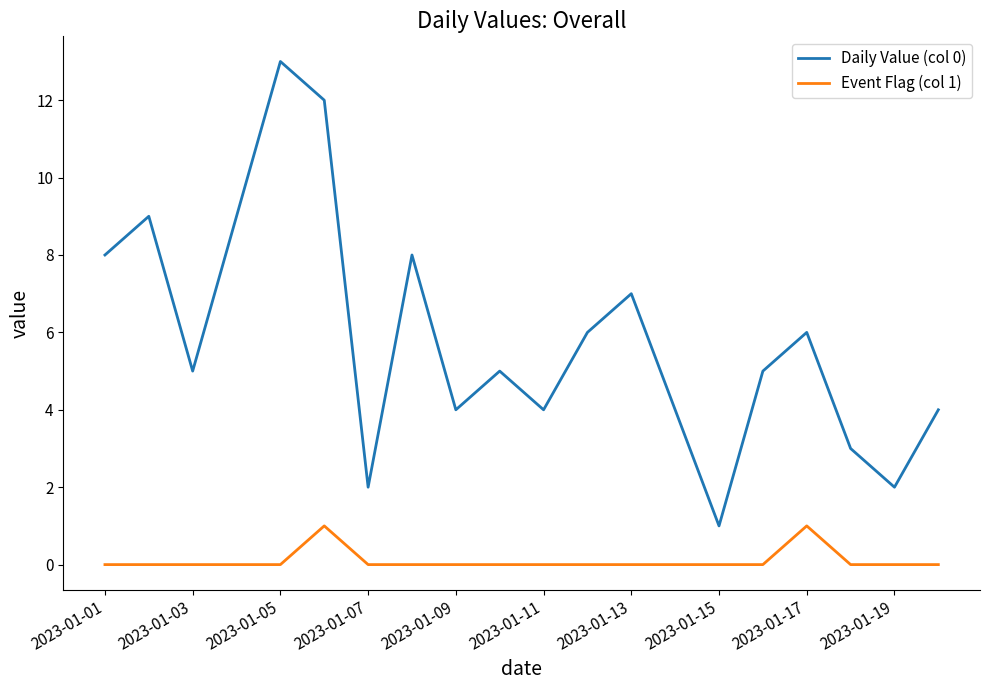

Which series has the largest range (max minus min)?

Daily Value (col 0)